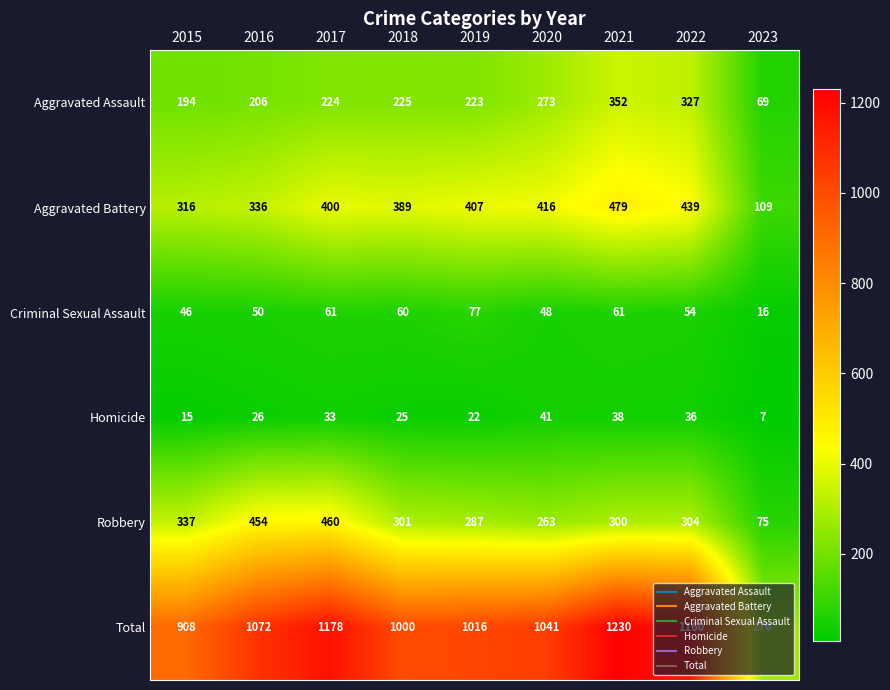

What is the total value across all series at 2017?

2356